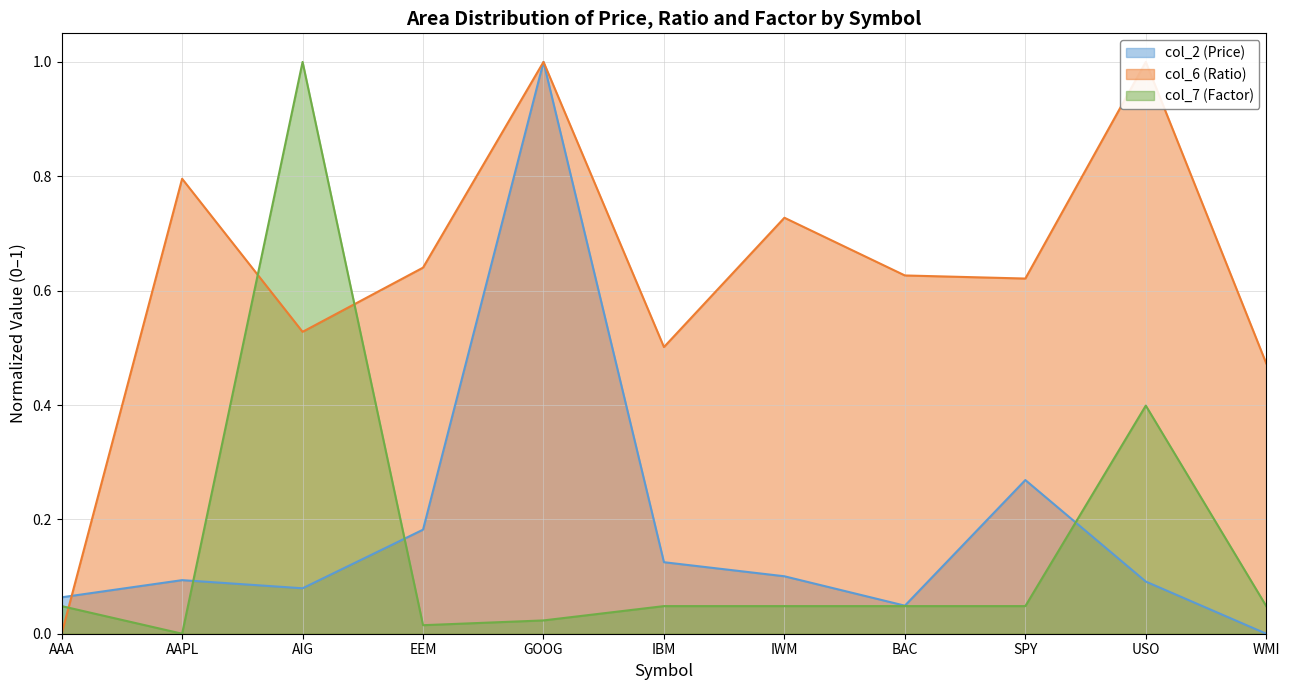

At which label does col_7 (Factor) reach its minimum?

AAPL